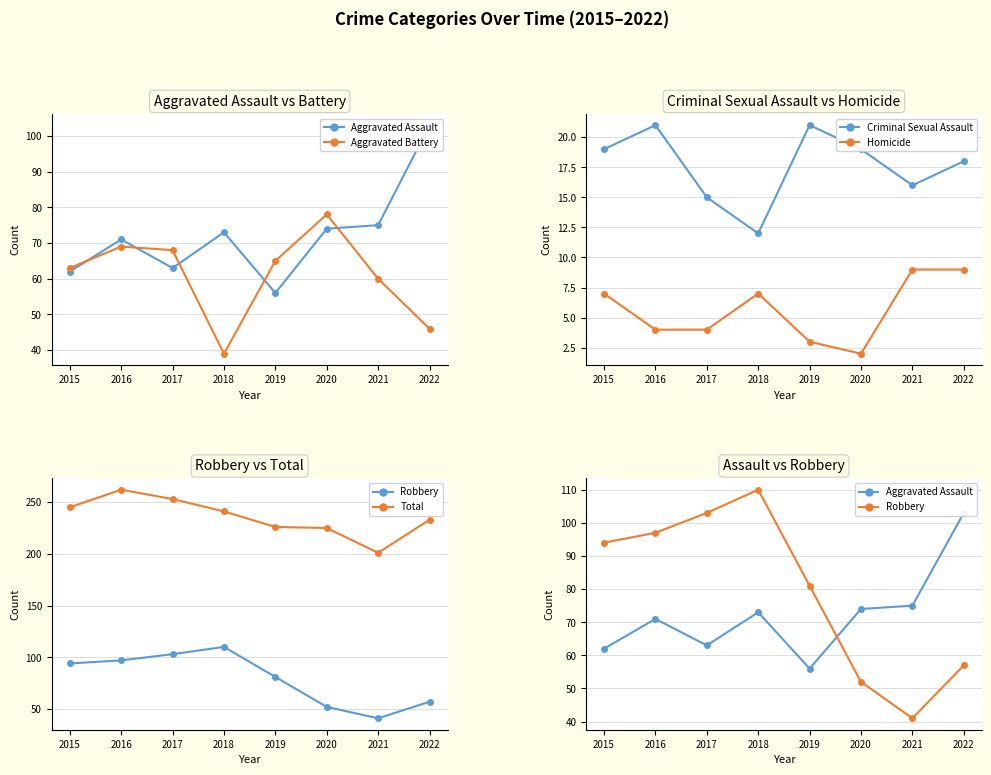

At which category does the chart reach its minimum across all series?

2020